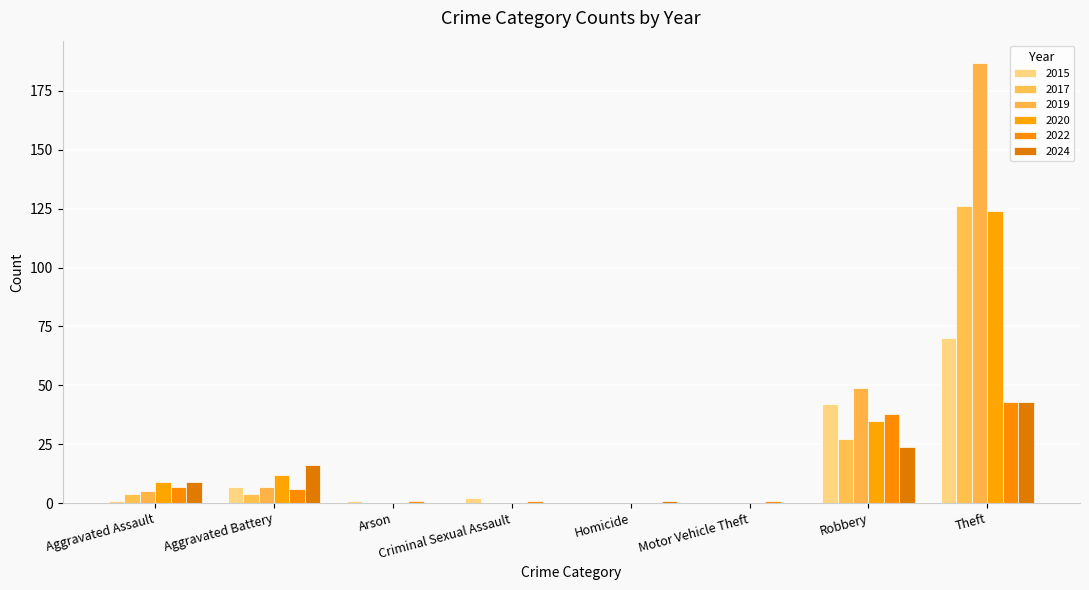

List the series in order of their peak value, highest first.

2019, 2017, 2020, 2015, 2022, 2024